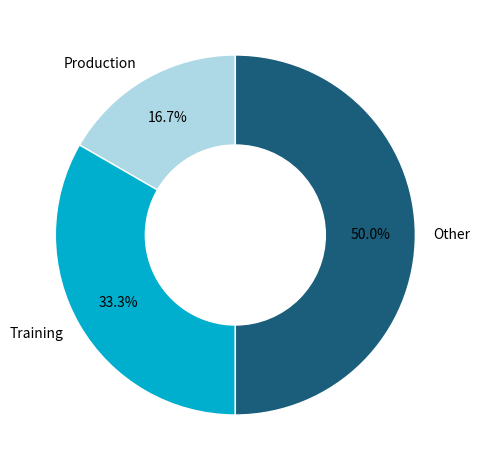

Do Training and Other together represent more than half of the pie?

Yes